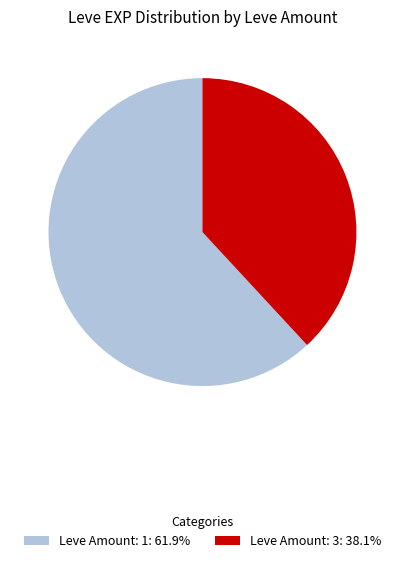

How many segments does this pie chart have?

2